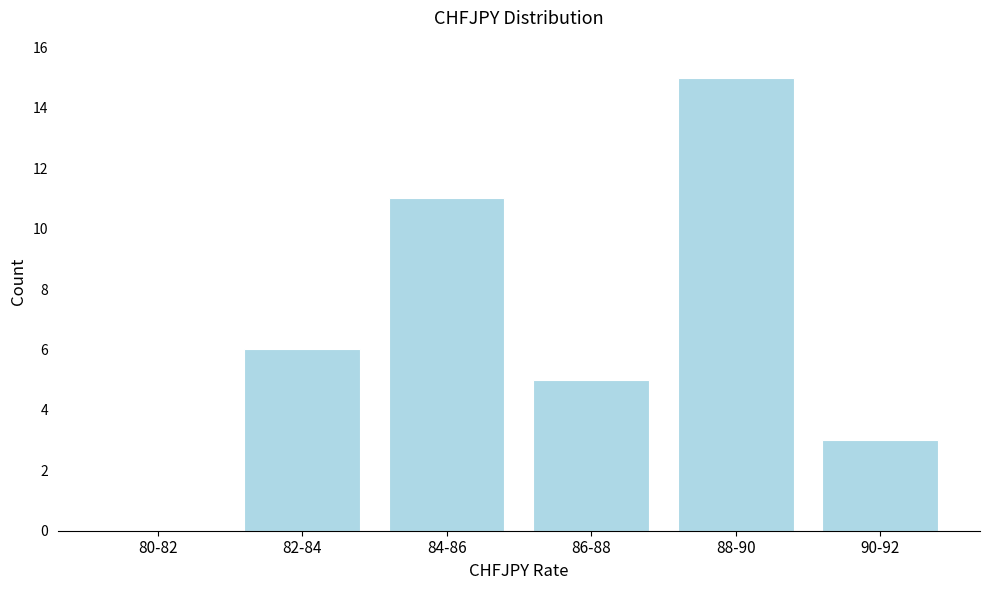

Reading left to right, what are all the values shown in this chart?

80-82=0	82-84=6	84-86=11	86-88=5	88-90=15	90-92=3